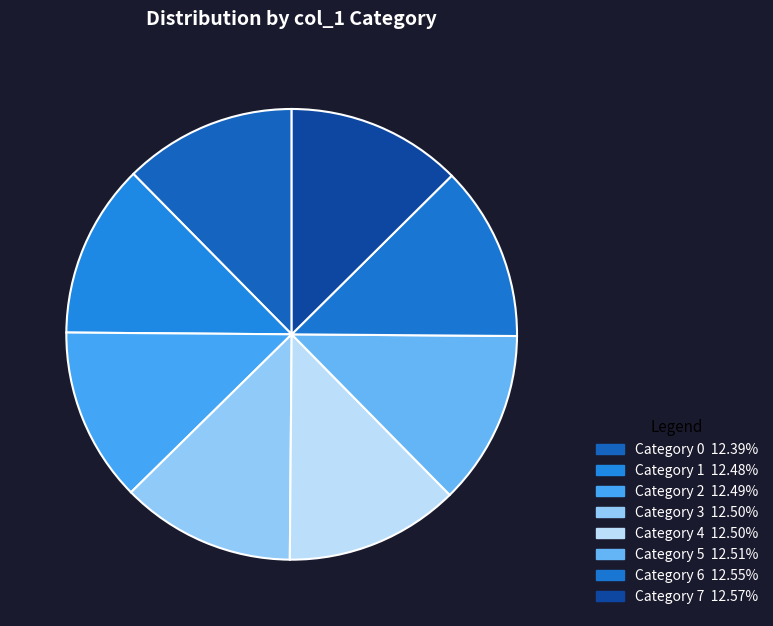

Count the number of slices in the pie.

8